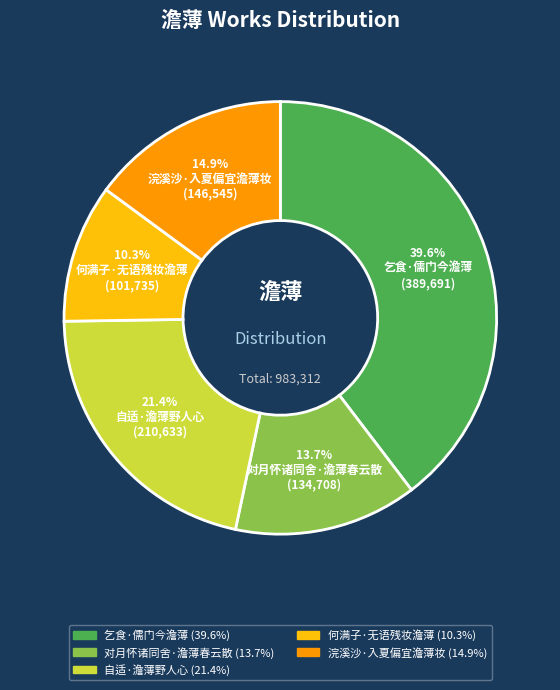

Which has a higher value, 何满子·无语残妆澹薄 or 浣溪沙·入夏偏宜澹薄妆?

浣溪沙·入夏偏宜澹薄妆